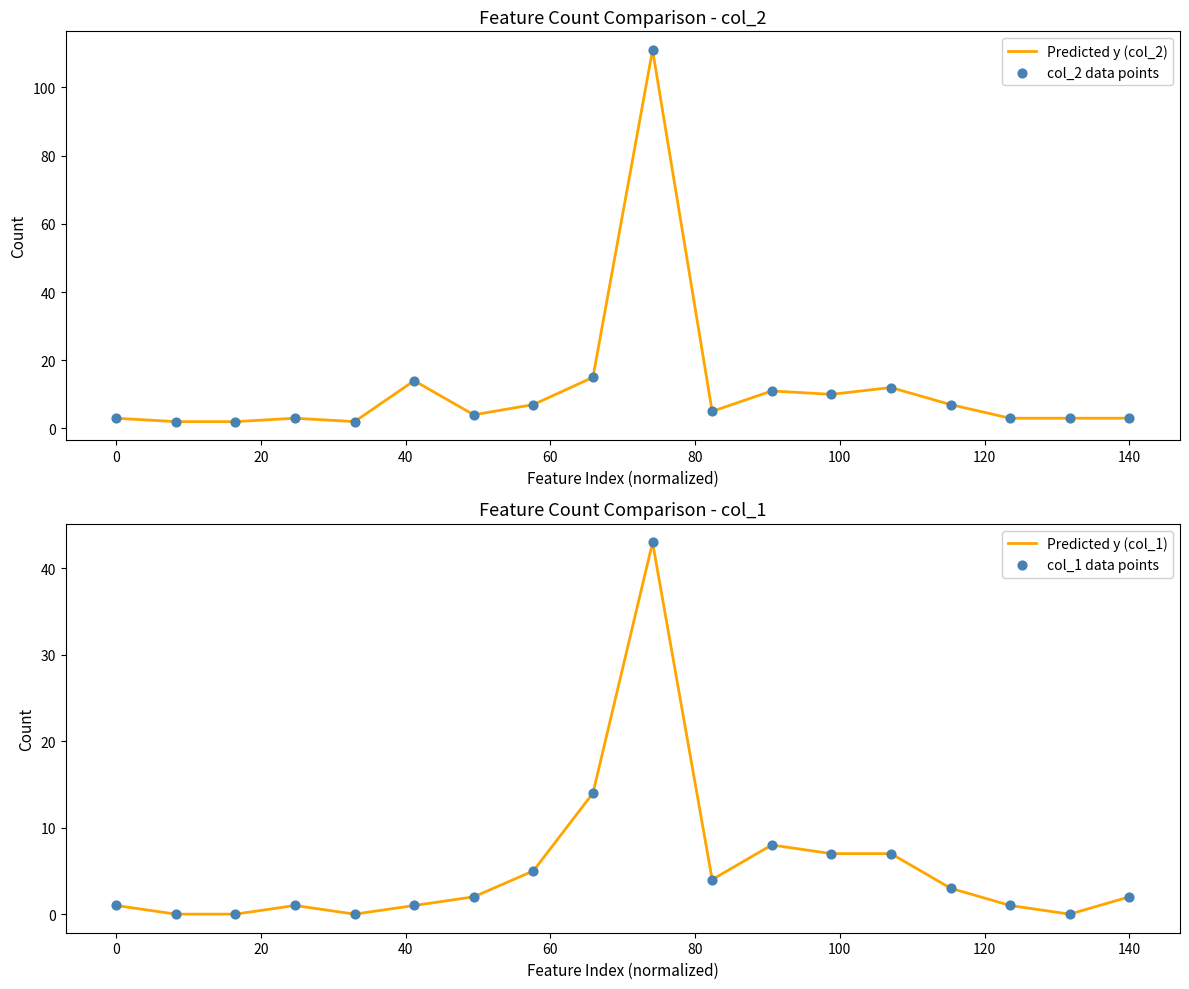

Which series contains the lowest Y value?

Predicted y (col_1)